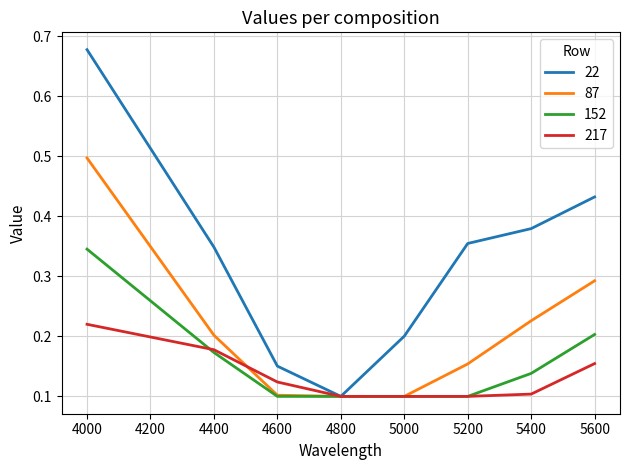

Between 5400 and 5600, which series saw the biggest shift?

87